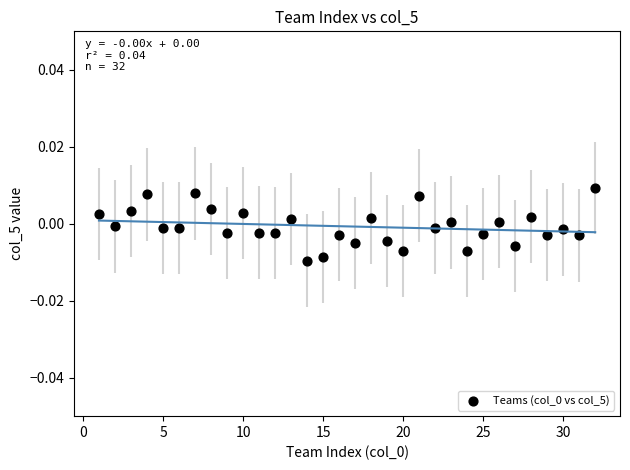

What is the range of X values (max minus min)?

31.0